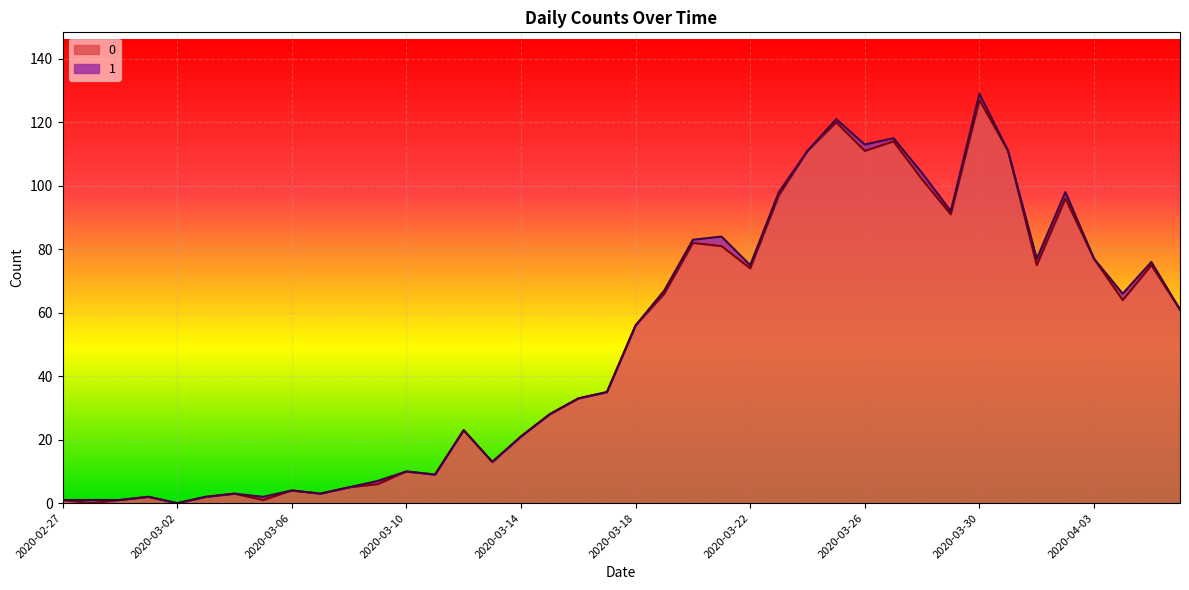

At which category is the sum across all series the highest?

2020-03-30